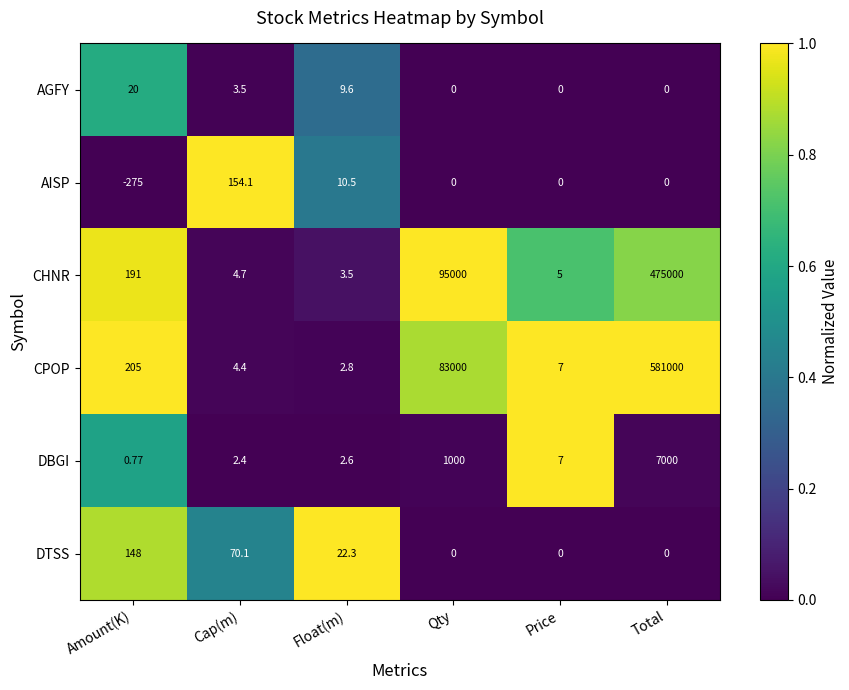

How many data points does each series have?

6